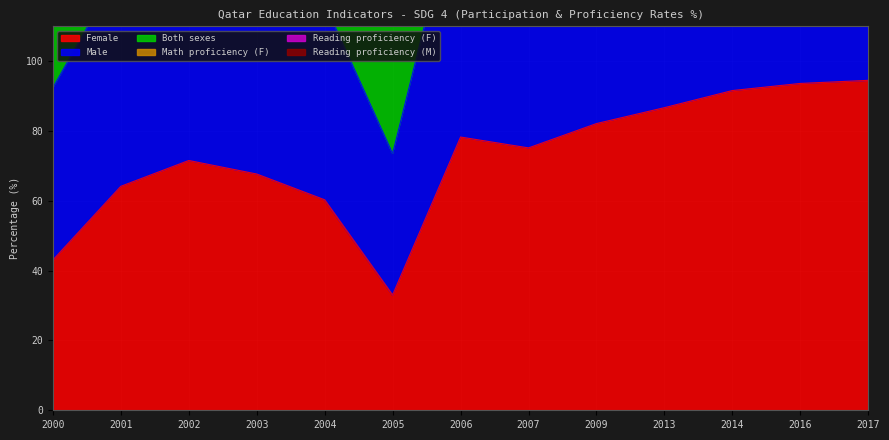

Reading right to left, transcribe all the data shown in this chart.

Female: 94.5	93.6	91.6	86.7	82.1	75.2	78.3	33.0	60.3	67.7	71.6	64.2	43.1
Male: 278.7	278.5	272.5	258.1	242.9	233.4	227.7	110.3	174.9	209.9	214.9	190.1	138.8
Both sexes: 185.8	185.7	181.7	172.1	162.0	155.5	151.9	73.6	116.6	140.0	143.2	126.8	92.4